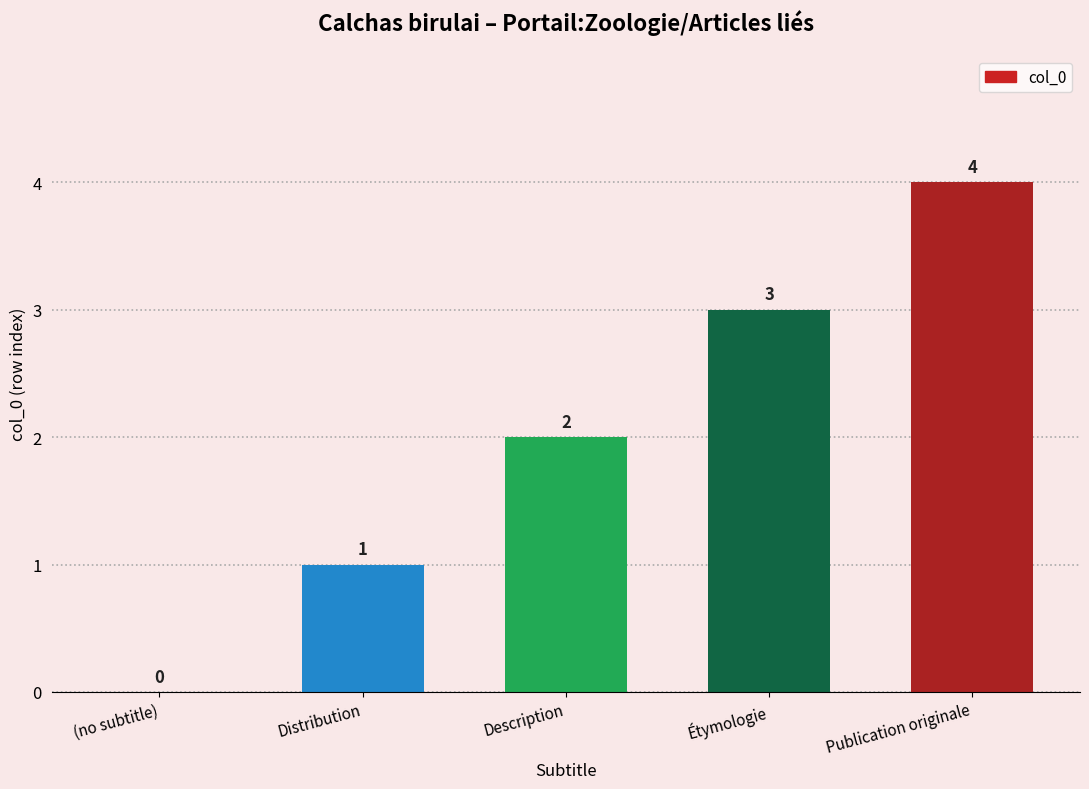

How many data points does each series have?

5